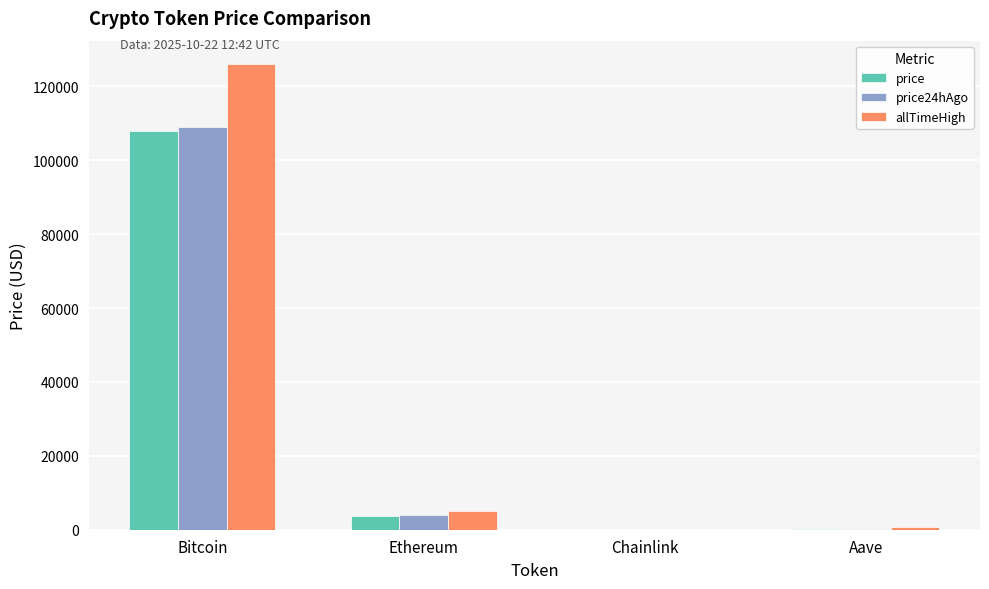

Which series has the largest total across all categories?

allTimeHigh